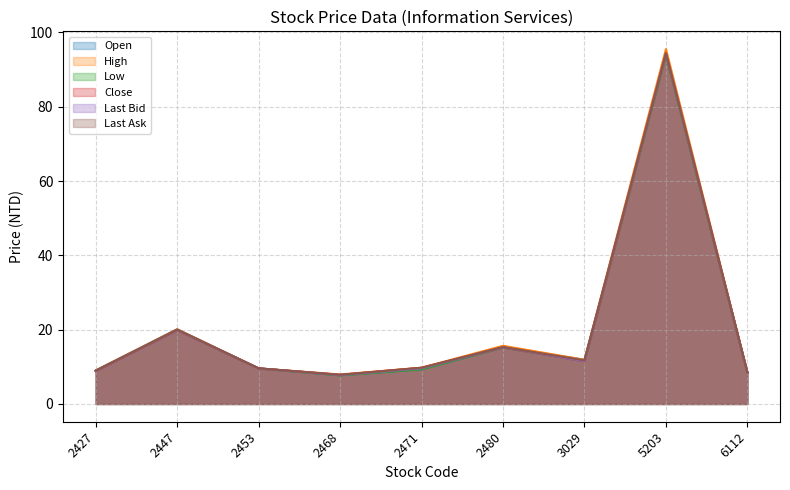

True or false: Open and Low cross at least once.

False